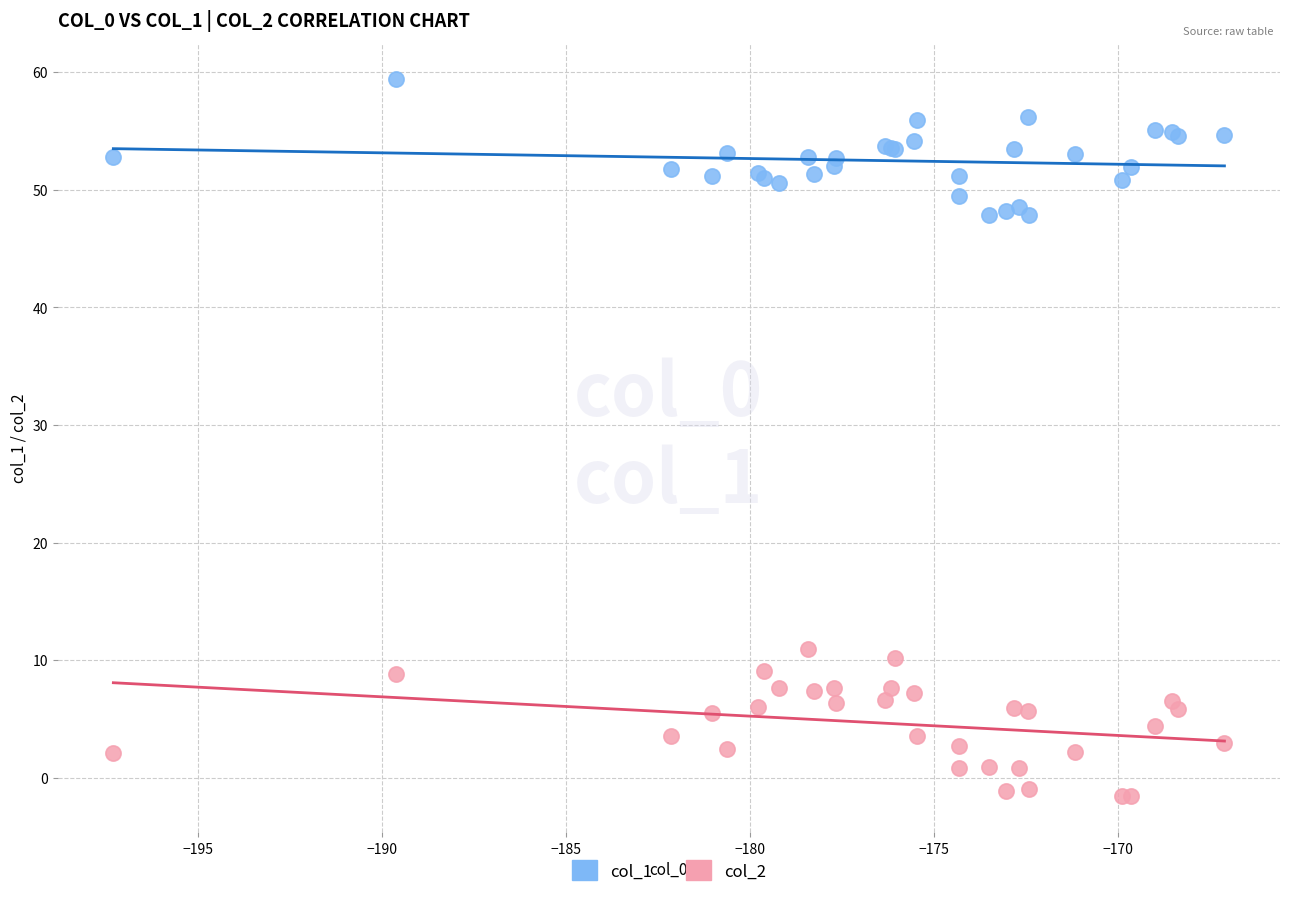

Across all series, what Y value is closest to 28?

11.0